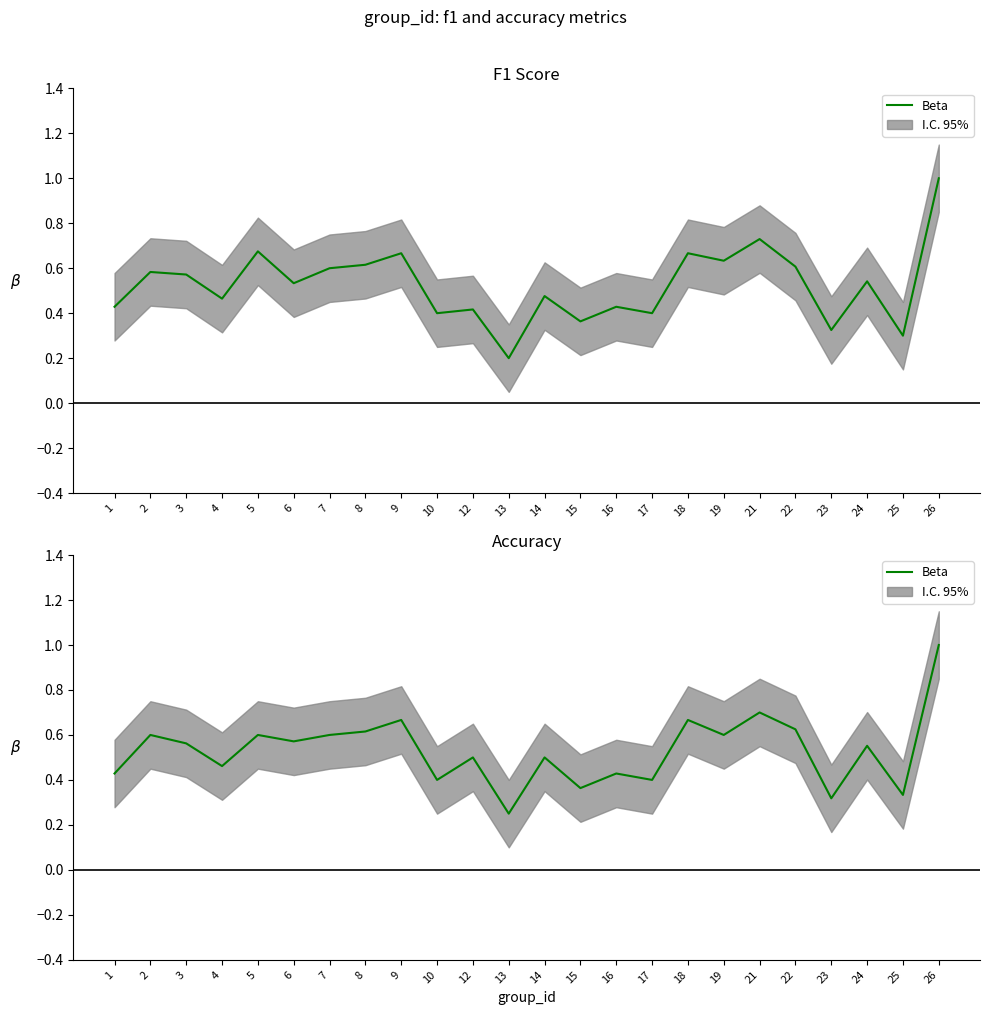

What is the difference between the maximum and minimum values?

0.8